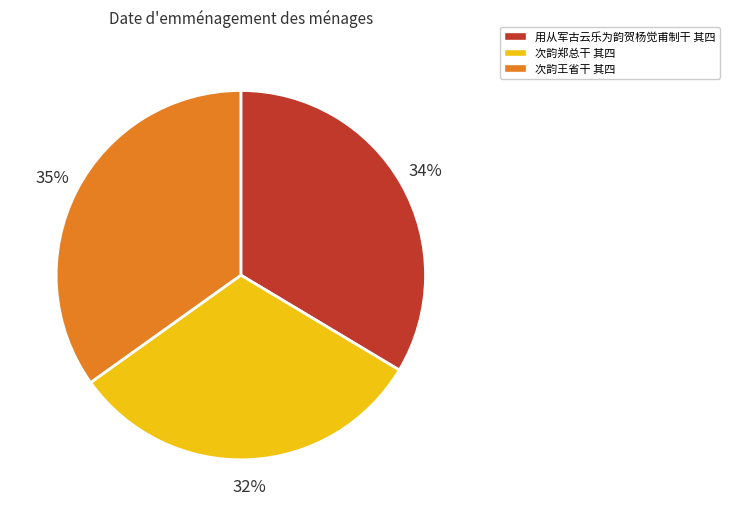

Which category has the biggest portion of the pie?

次韵王省干 其四